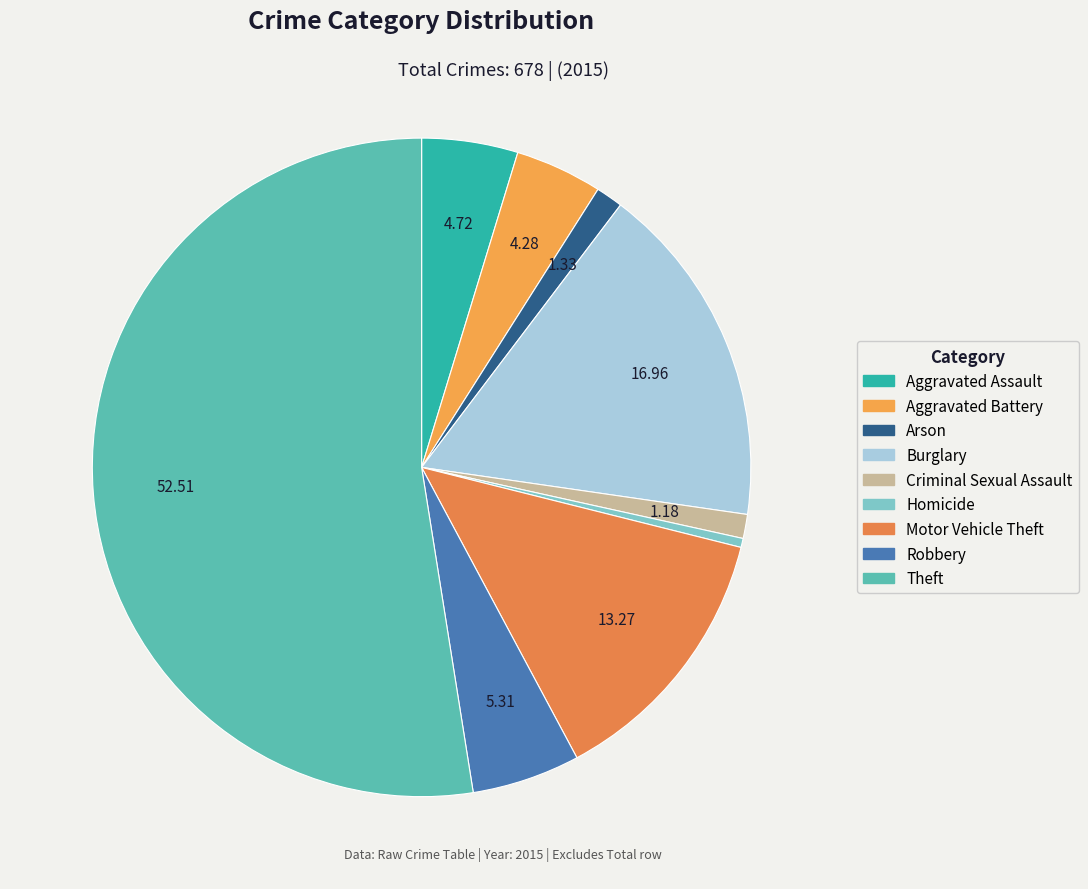

How much of the chart is everything except Burglary?

83.0%